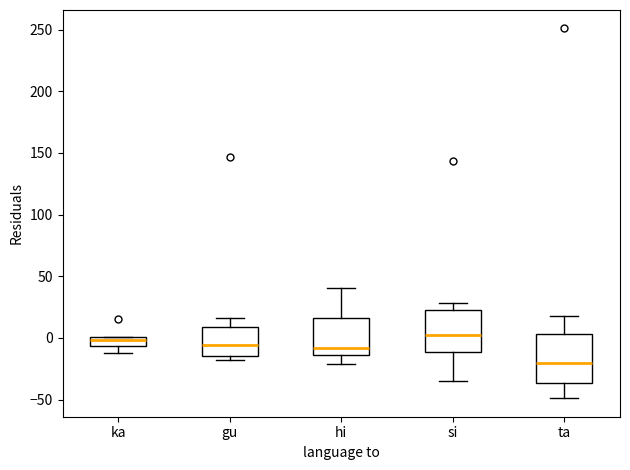

Reading left to right, read every box against the y-axis: the position of its median line, the range the box covers, and the ends of its whiskers. The values are not printed on the chart, so give them approximately, as read against the axis.

ka: median 0 (just below the box's upper edge), box -5 to 0, whiskers -10 to 0
gu: median -5, box -15 to 10, whiskers -20 to 15
hi: median -10, box -15 to 15, whiskers -20 to 40
si: median 5, box -10 to 20, whiskers -35 to 30
ta: median -20, box -35 to 5, whiskers -50 to 20